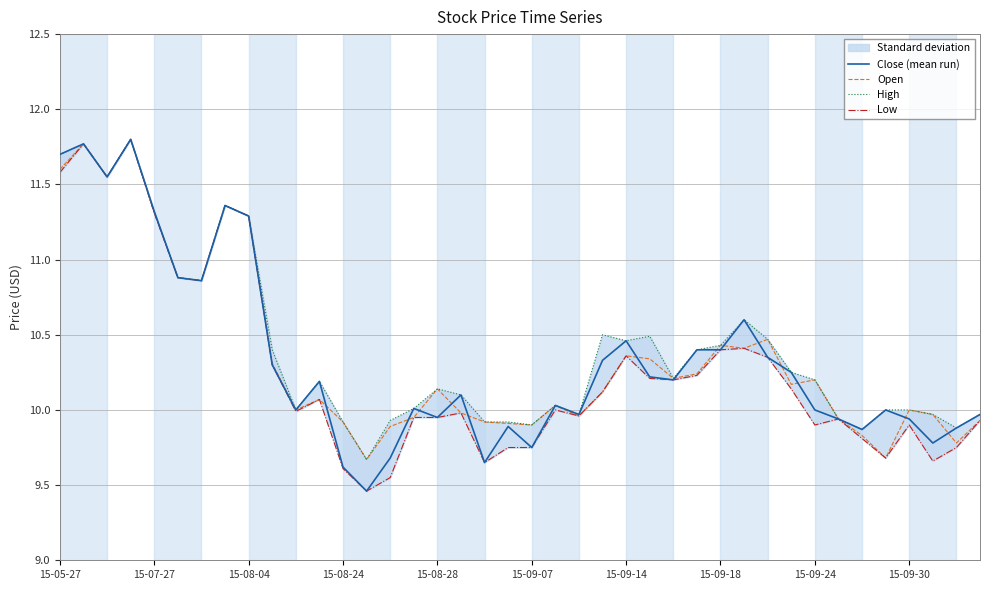

In Low, how many points are lower than both neighbors (excluding endpoints)?

10